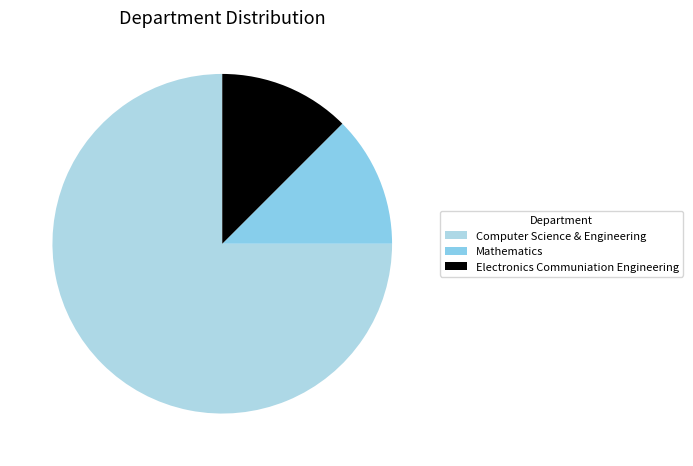

Approximately how many times larger is the value at Mathematics compared to Electronics Communiation Engineering?

1.0